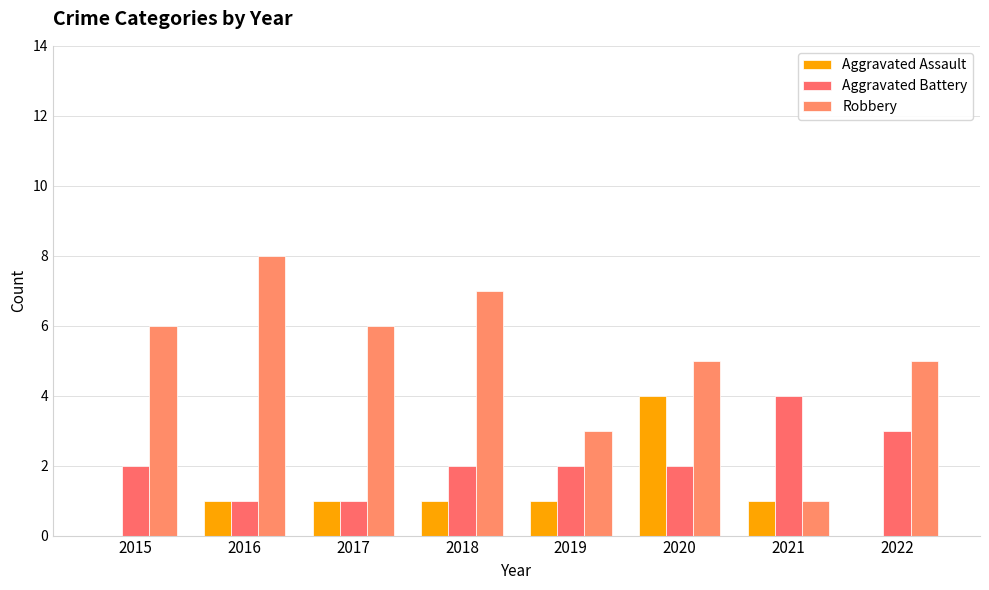

Reading left to right, what are all the values shown in this chart?

Aggravated Assault: 2015=0	2016=1	2017=1	2018=1	2019=1	2020=4	2021=1	2022=0
Aggravated Battery: 2015=2	2016=1	2017=1	2018=2	2019=2	2020=2	2021=4	2022=3
Robbery: 2015=6	2016=8	2017=6	2018=7	2019=3	2020=5	2021=1	2022=5